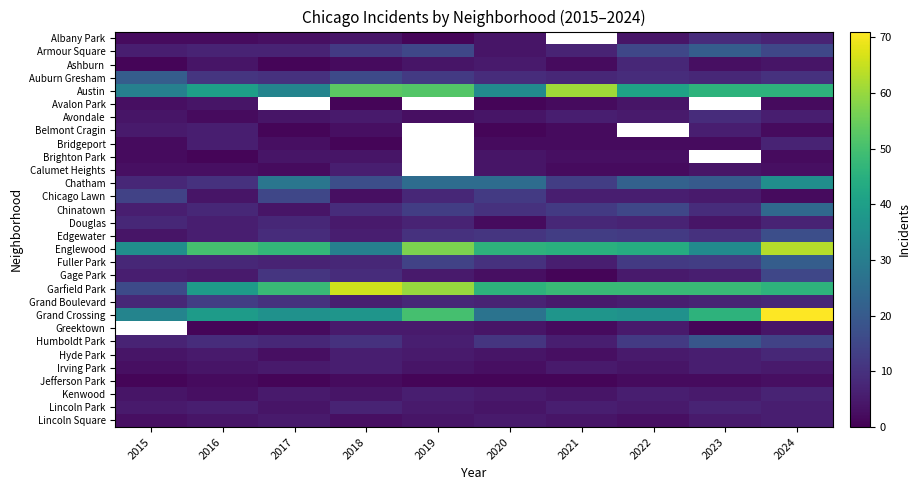

What is the smallest value displayed?

1.0